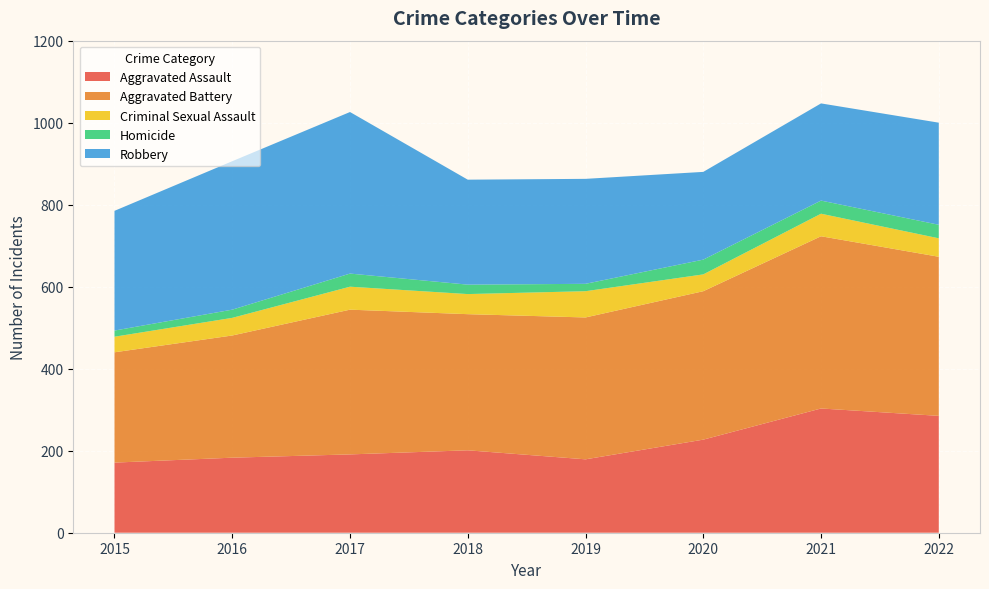

Reading left to right, transcribe all the data shown in this chart.

Aggravated Assault: 2015=171	2016=183	2017=191	2018=201	2019=179	2020=227	2021=303	2022=285
Aggravated Battery: 2015=269	2016=298	2017=353	2018=332	2019=346	2020=362	2021=420	2022=388
Criminal Sexual Assault: 2015=38	2016=43	2017=56	2018=49	2019=64	2020=41	2021=55	2022=45
Homicide: 2015=15	2016=20	2017=32	2018=23	2019=18	2020=36	2021=32	2022=33
Robbery: 2015=292	2016=362	2017=394	2018=256	2019=256	2020=214	2021=237	2022=249